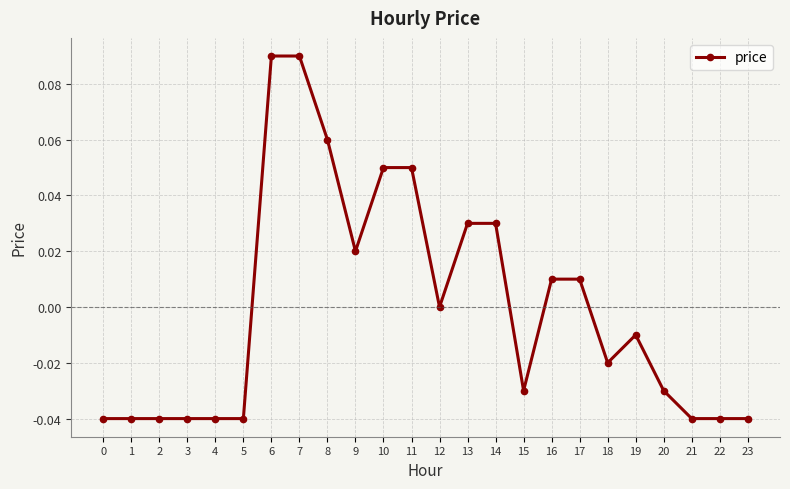

At which label does the data first exceed 0?

6